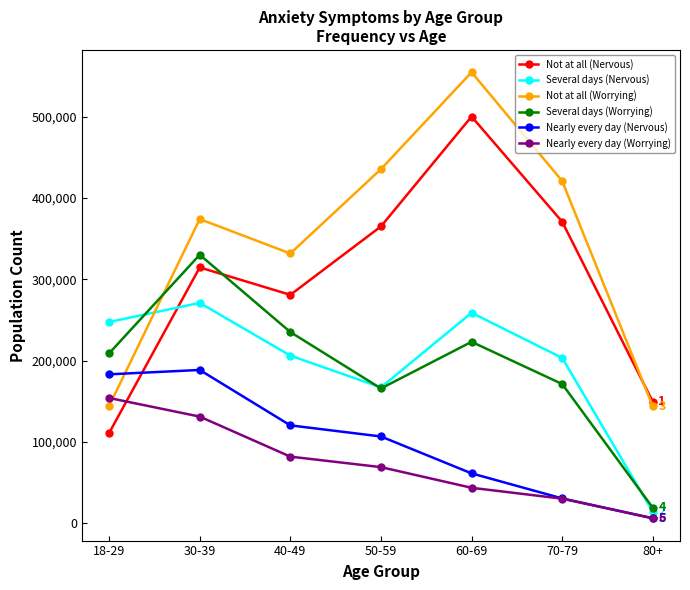

List the series in order of their peak value, lowest first.

Nearly every day (Worrying), Nearly every day (Nervous), Several days (Nervous), Several days (Worrying), Not at all (Nervous), Not at all (Worrying)